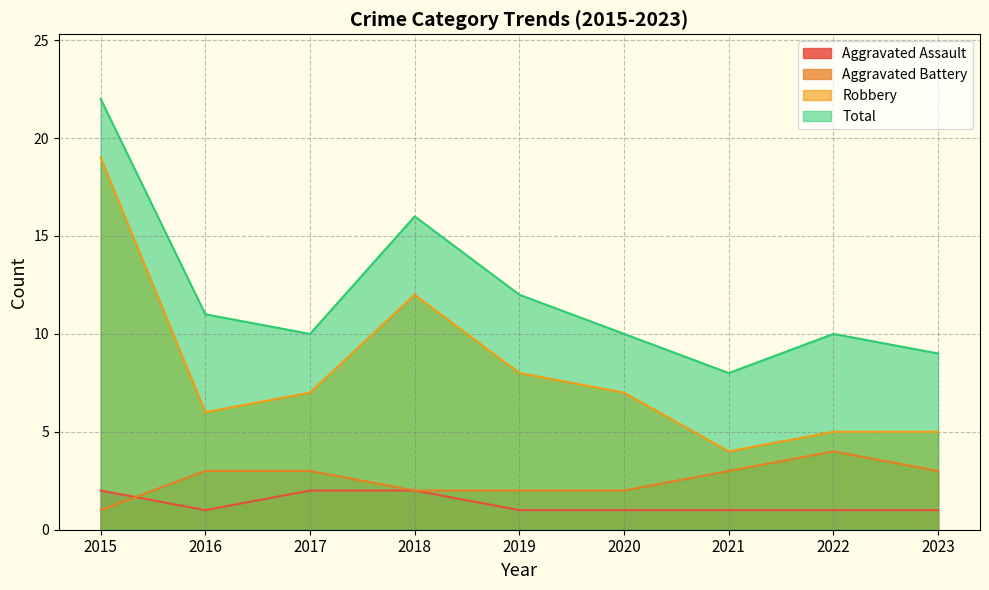

Which series ends up on top after the final intersection of Aggravated Battery and Aggravated Assault?

Aggravated Battery